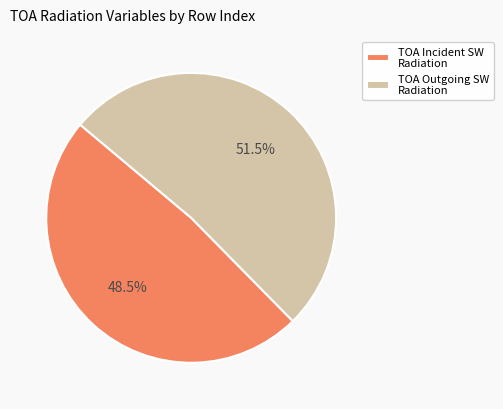

To the nearest percent, what is the average slice percentage?

50%